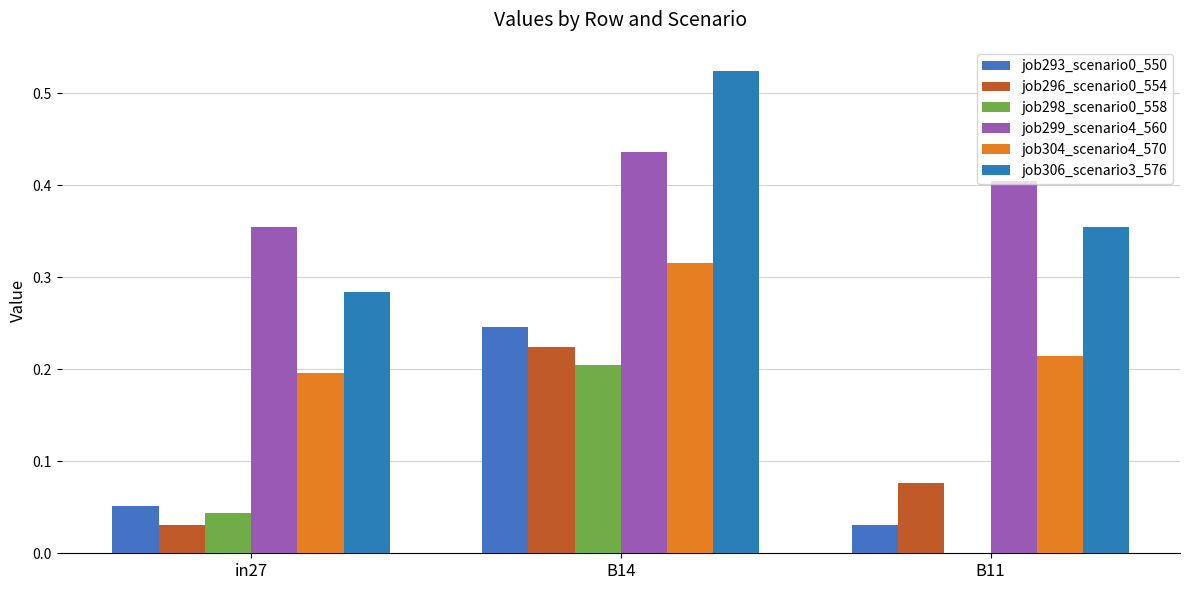

What is the difference between the maximum and minimum values in the job306_scenario3_576 series?

0.2